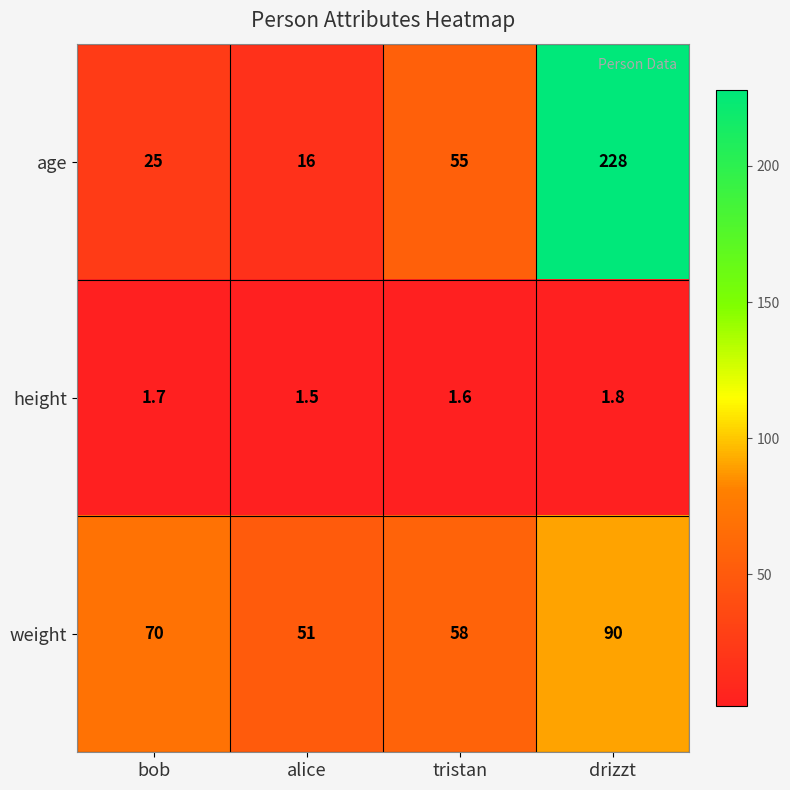

What is the sum of all age values?

324.0